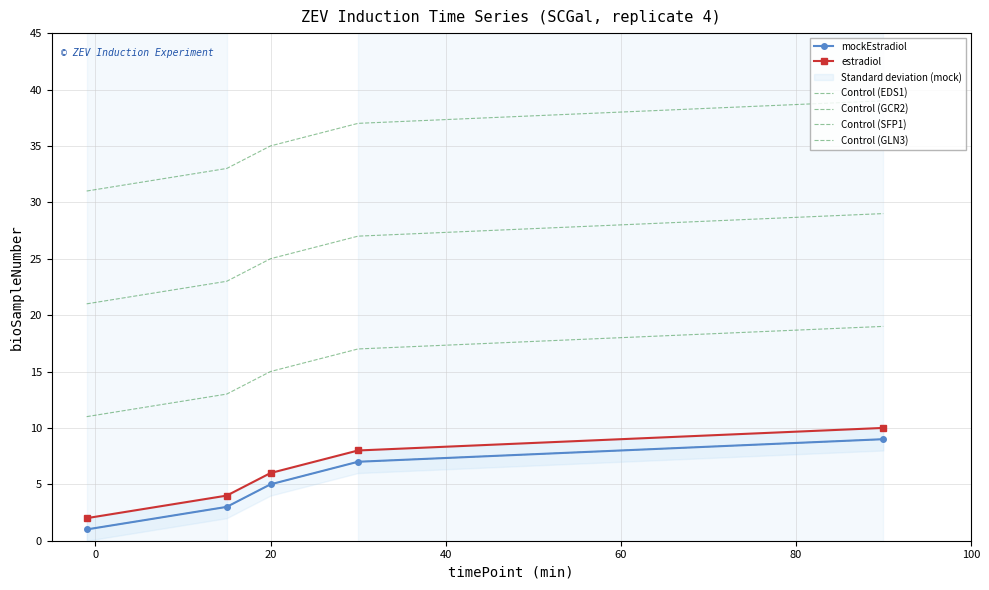

What is the value of the Control (GLN3) point at the 1st from the left?

31